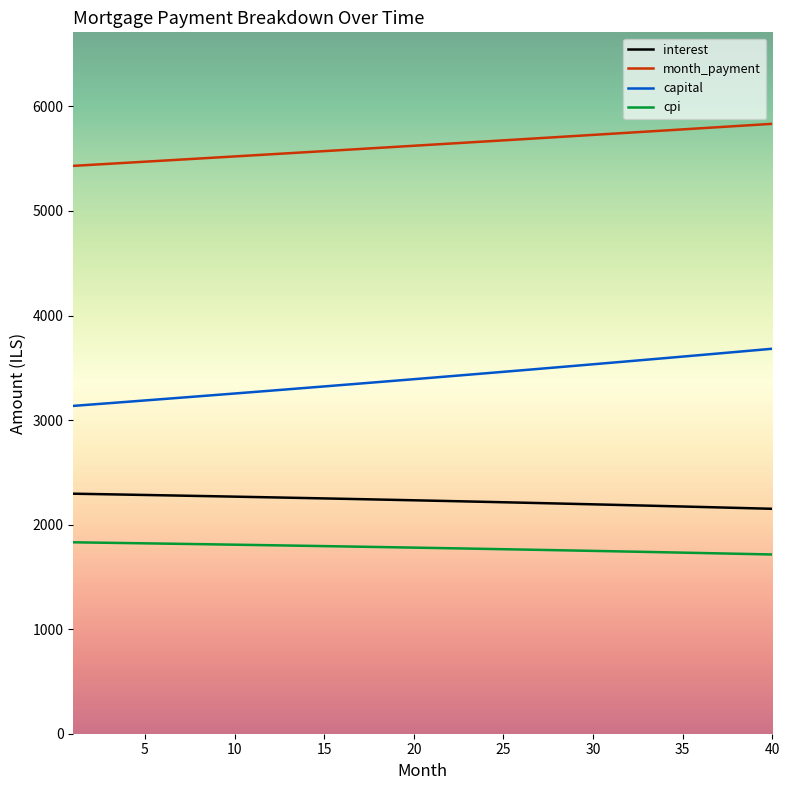

What is the maximum value shown in the chart?

5833.8